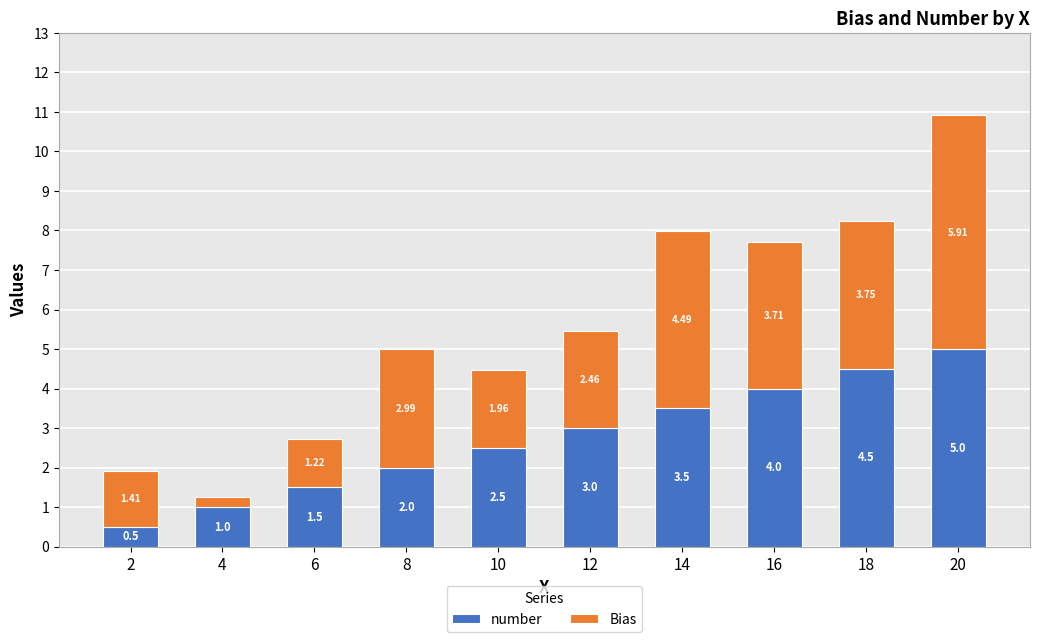

How many data points in number are less than 3?

5